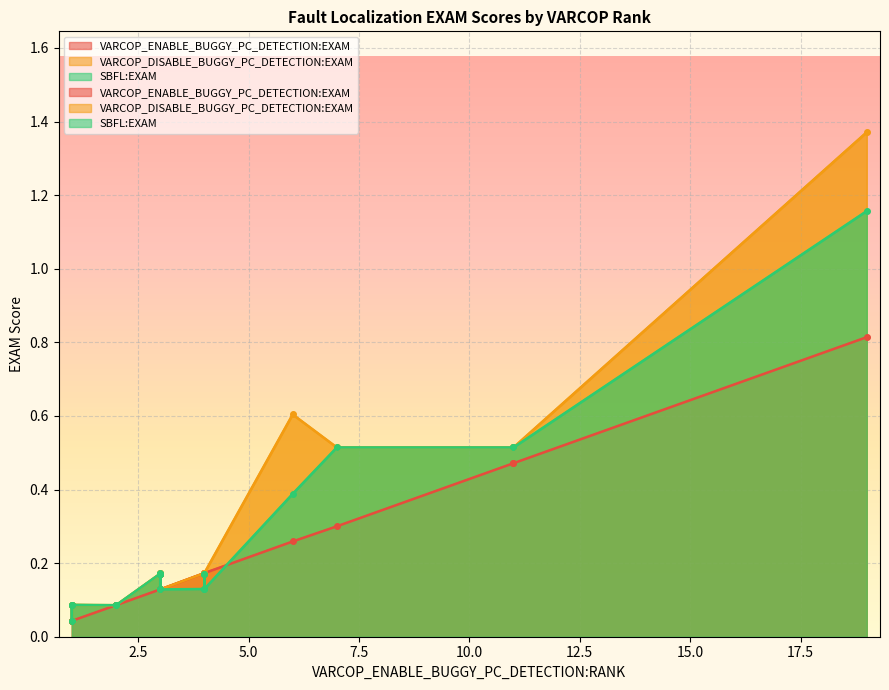

At 12, list the series in order from largest to smallest.

VARCOP_DISABLE_BUGGY_PC_DETECTION:EXAM, SBFL:EXAM, VARCOP_ENABLE_BUGGY_PC_DETECTION:EXAM